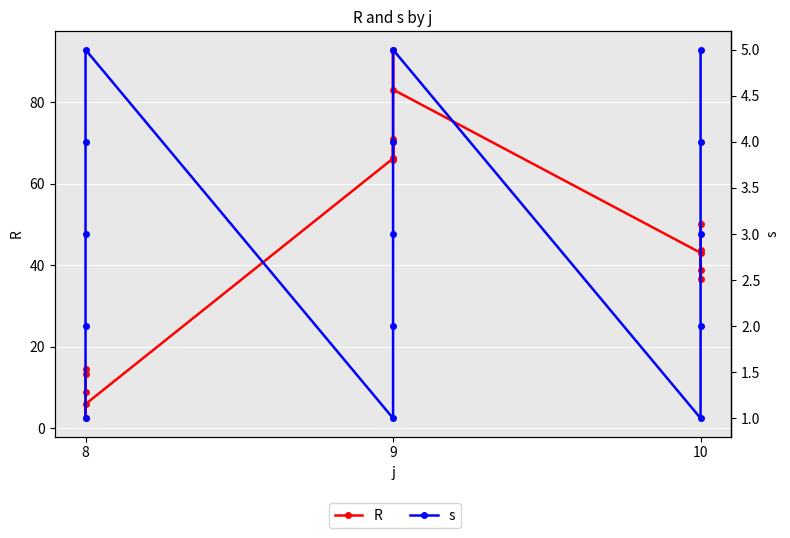

After their last crossing, which series has the higher values: s or R?

R